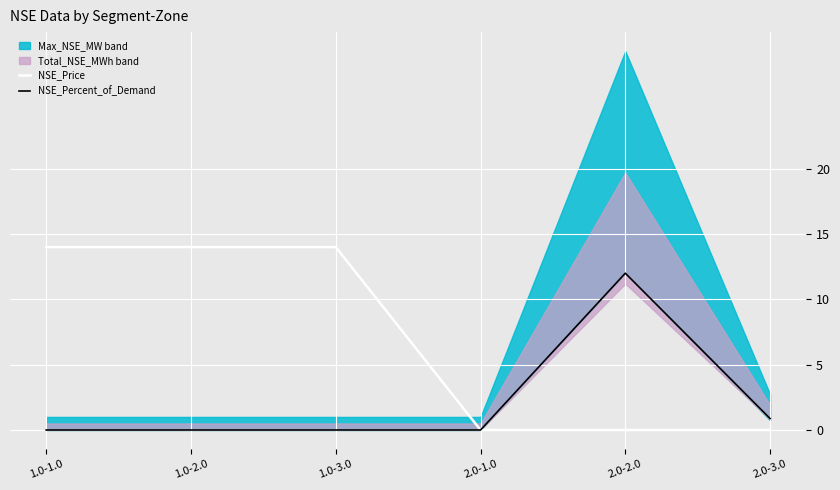

True or false: NSE_Percent_of_Demand and NSE_Price intersect in this chart.

False